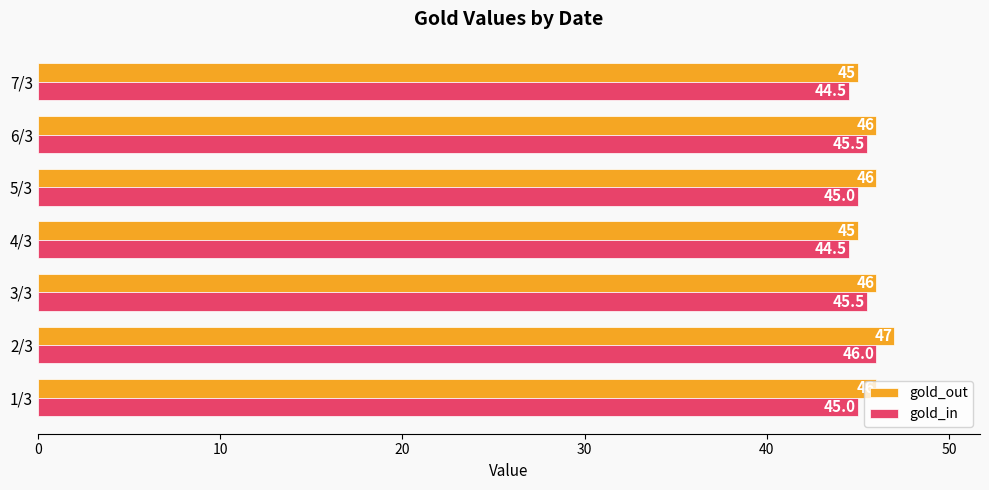

How many gold_out values are between 45 and 46?

6